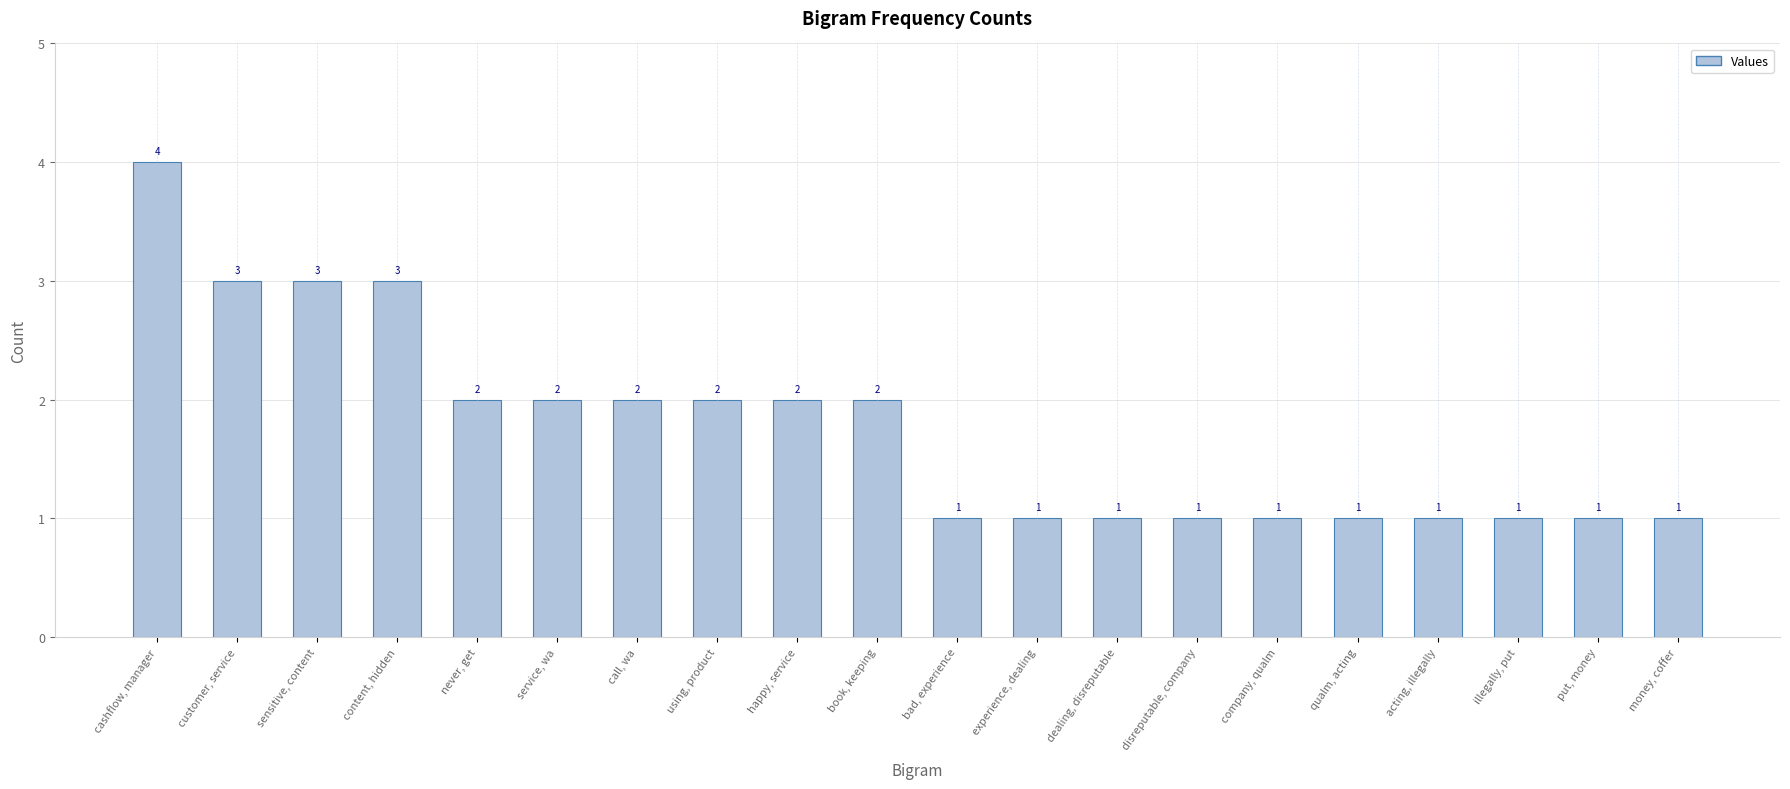

Are the bars grouped side by side (vs. stacked)?

No